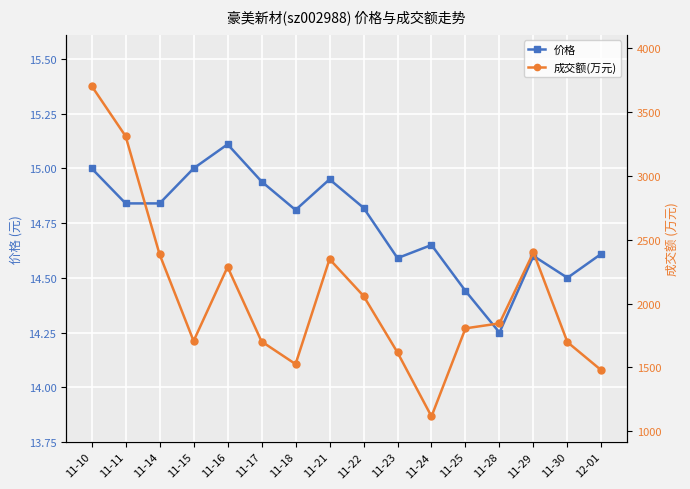

What is the difference between the 价格 values at 11-28 and 12-01?

0.4